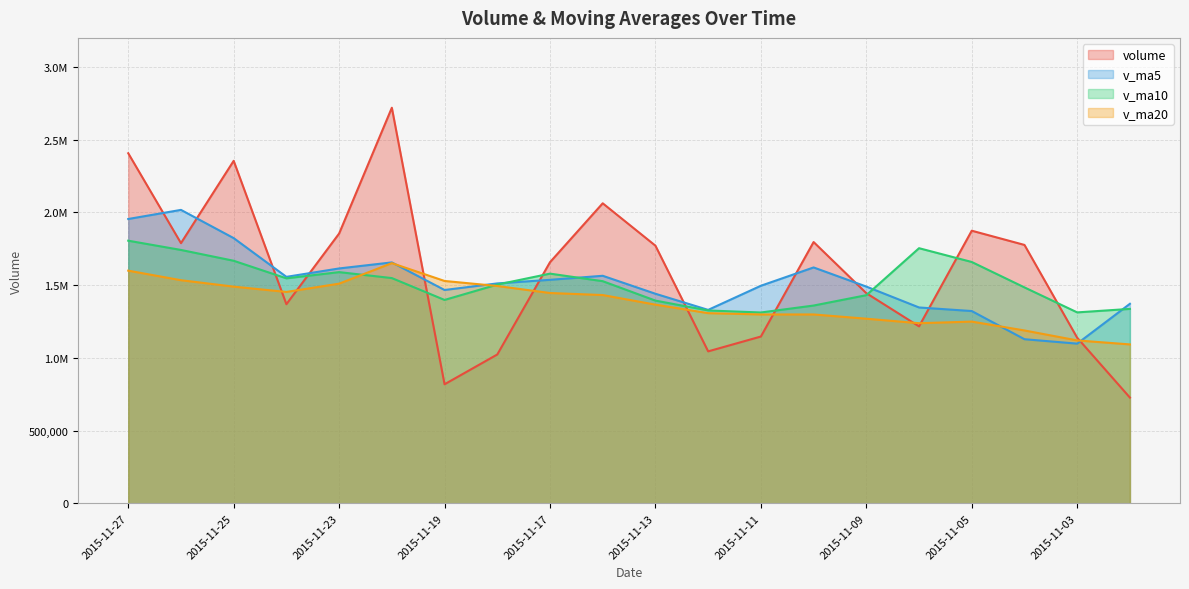

What is the total value across all series at 2015-11-24?

5926505.1